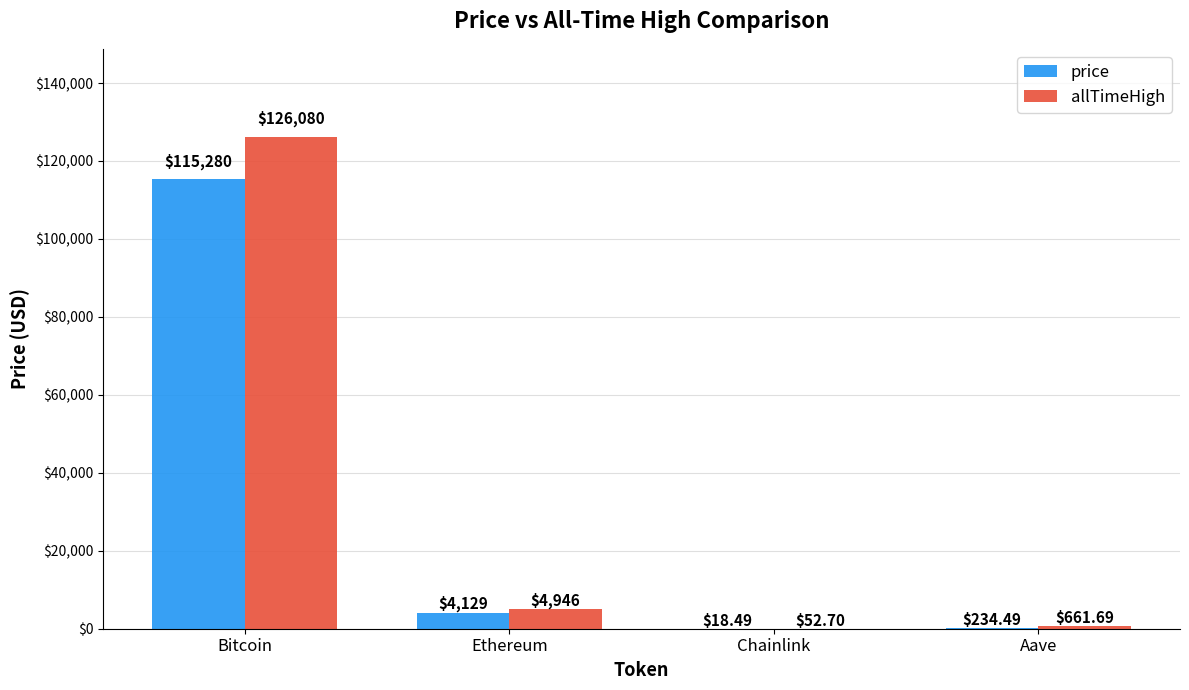

Does the chart contain stacked bars?

No